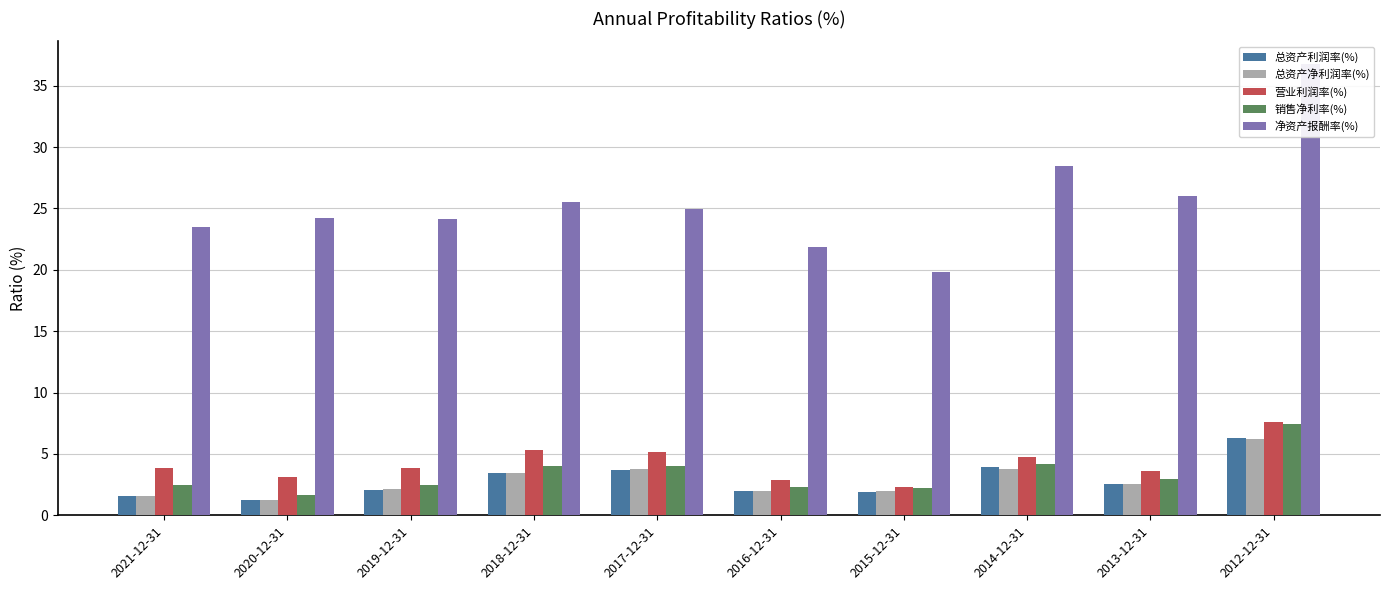

What is the minimum value for 总资产净利润率(%)?

1.2